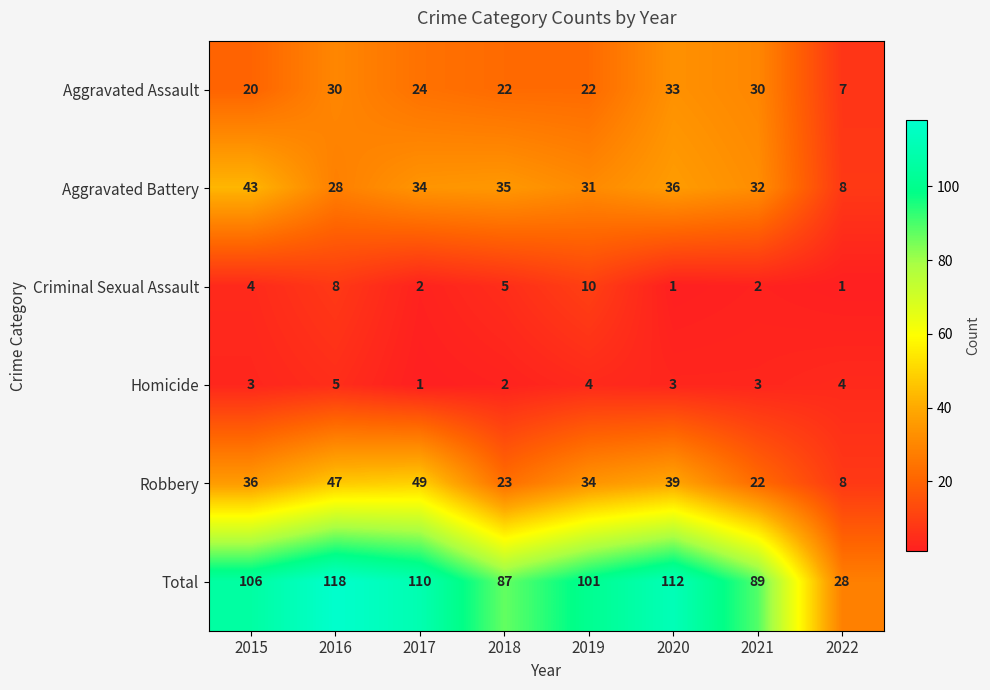

What is the maximum value shown in the chart?

118